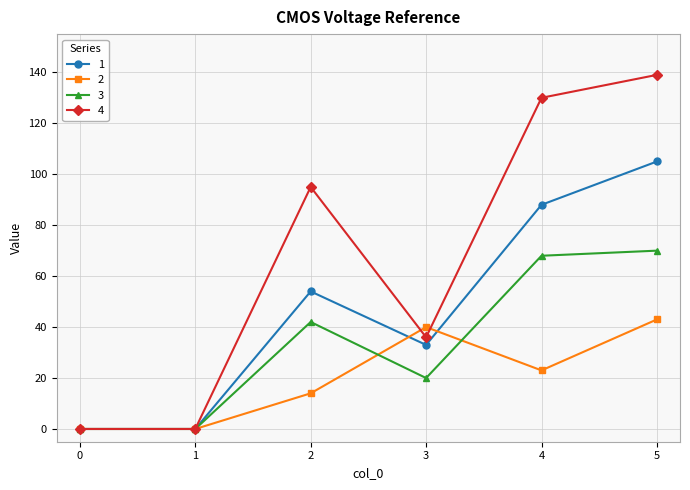

List the series in order of their peak value, lowest first.

2, 3, 1, 4